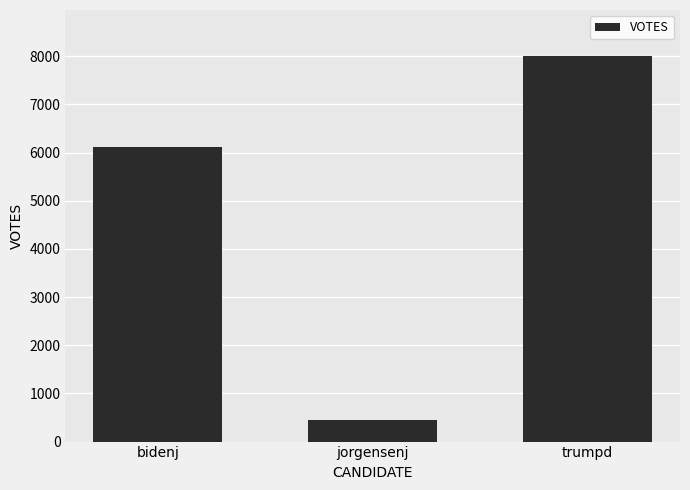

What is the label of the 2nd bar from the left?

jorgensenj